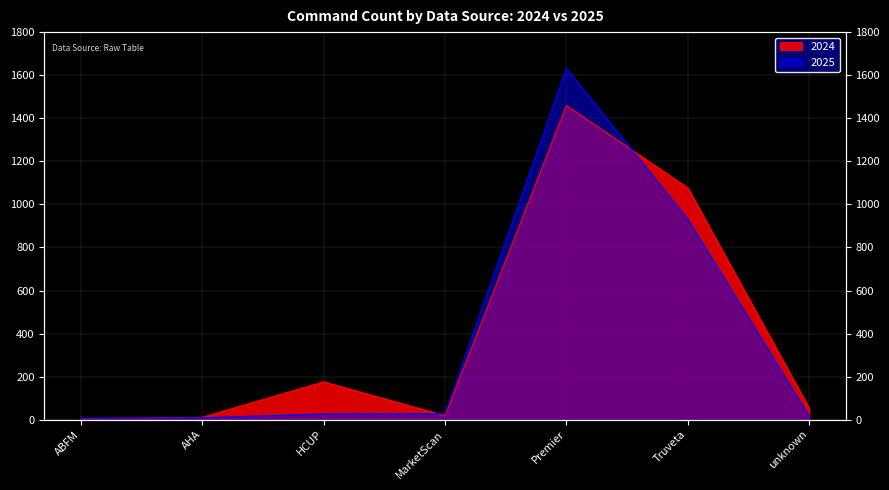

Reading left to right, what are all the values shown in this chart?

2024: ABFM=5	AHA=11	HCUP=176	MarketScan=19	Premier=1459	Truveta=1077	unknown=54
2025: ABFM=7	AHA=9	HCUP=27	MarketScan=28	Premier=1631	Truveta=931	unknown=16